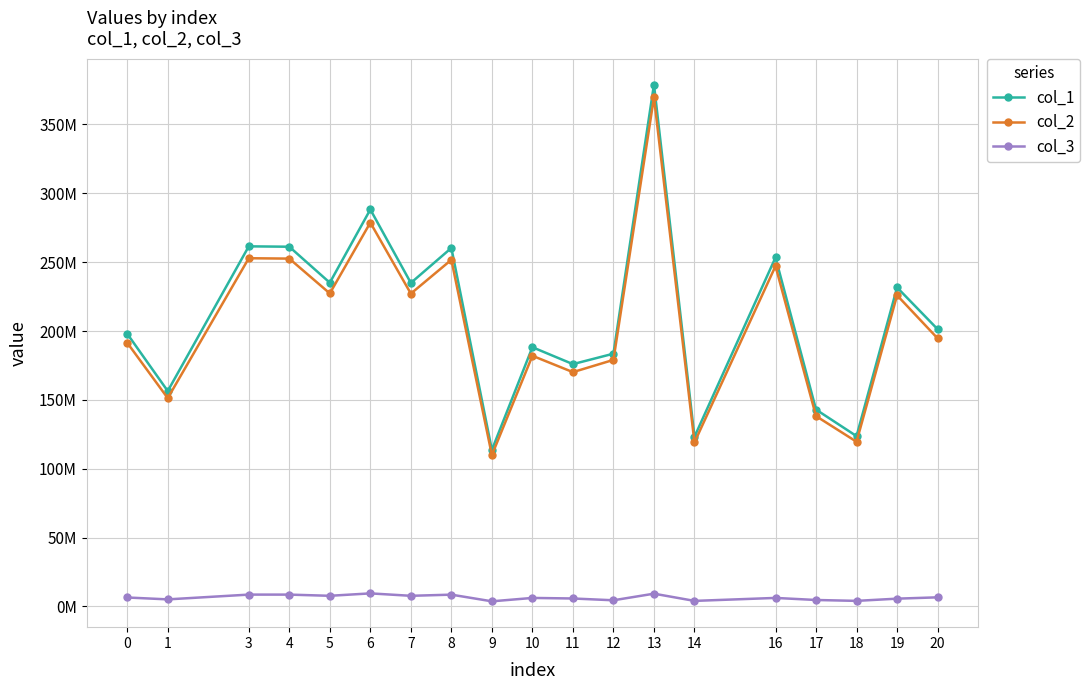

What are all the series names shown in the legend?

col_1, col_2, col_3